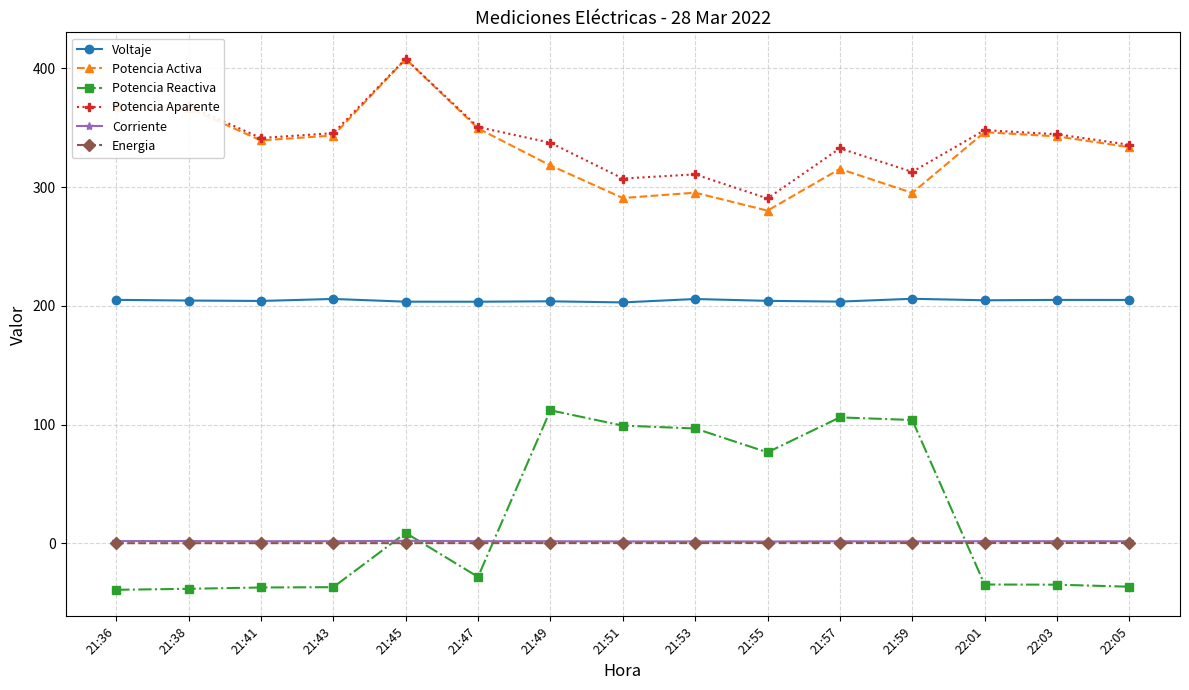

True or false: Potencia Aparente has more than 0 points higher than both neighbors.

True